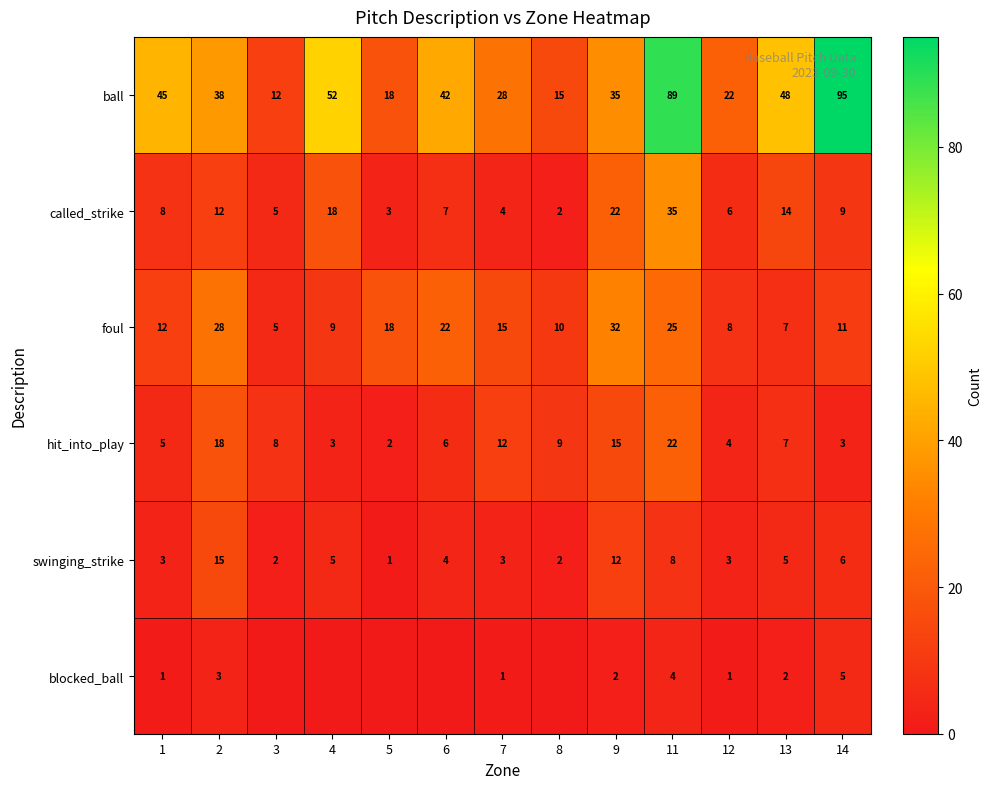

What is the average value of the called_strike series?

11